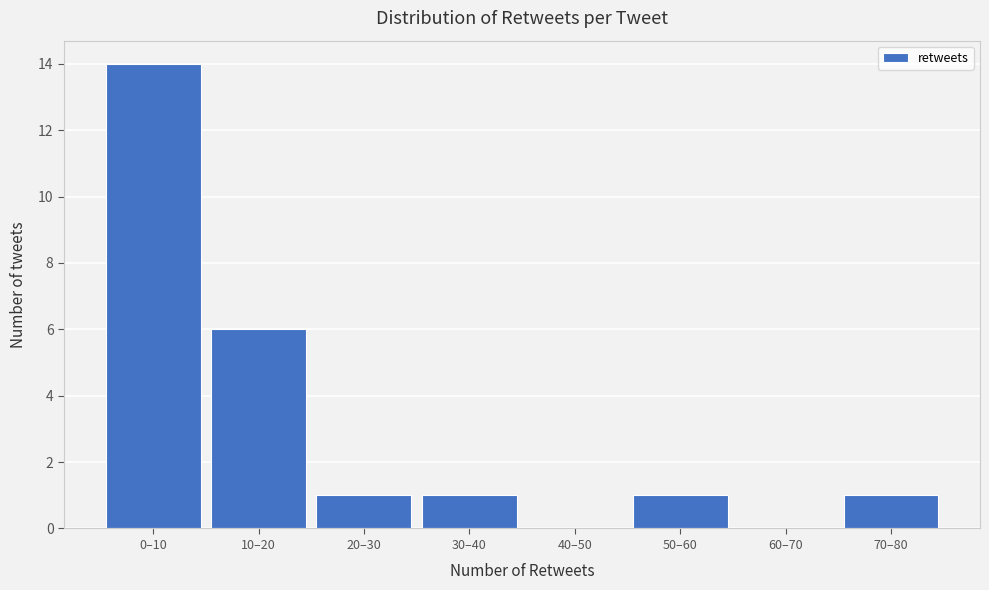

Reading right to left, list all the values displayed in this chart.

70–80=1	60–70=0	50–60=1	40–50=0	30–40=1	20–30=1	10–20=6	0–10=14